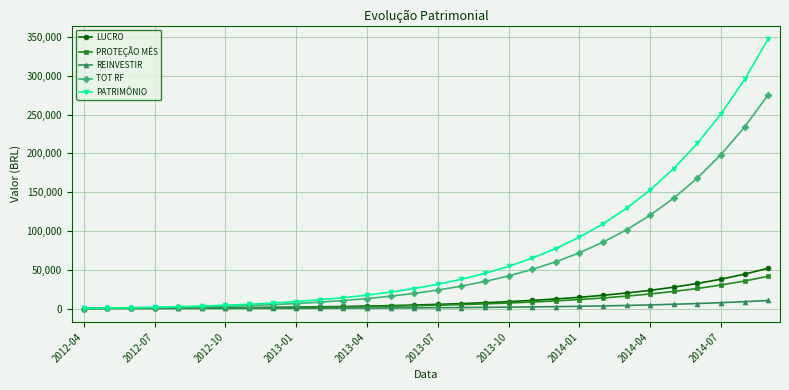

Which series has the widest spread of values?

PATRIMÔNIO